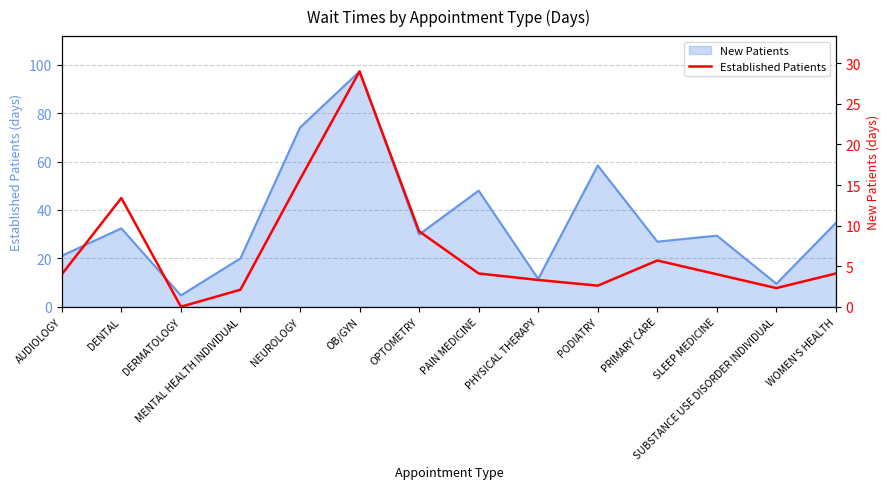

How many points are lower than both their immediate neighbors (excluding endpoints)?

3